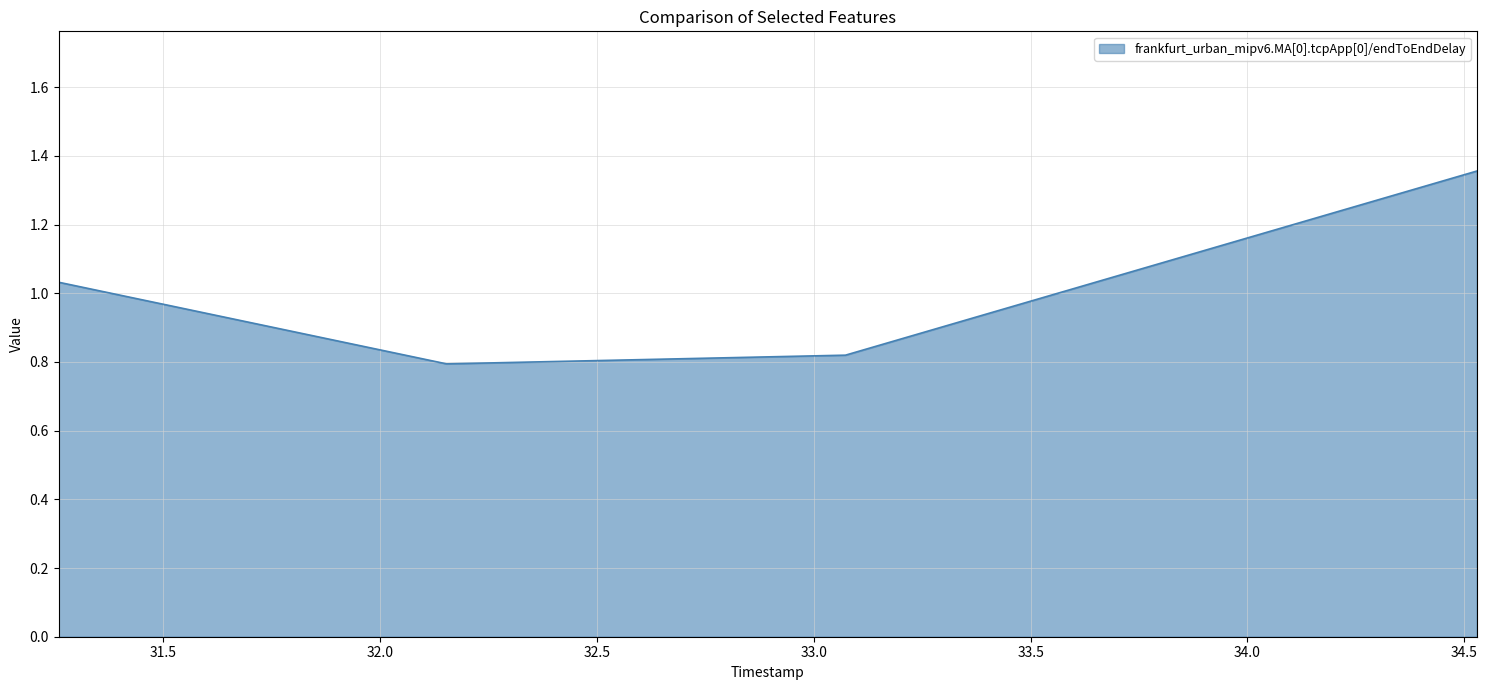

True or false: the data has more than 1 interior local peaks.

False